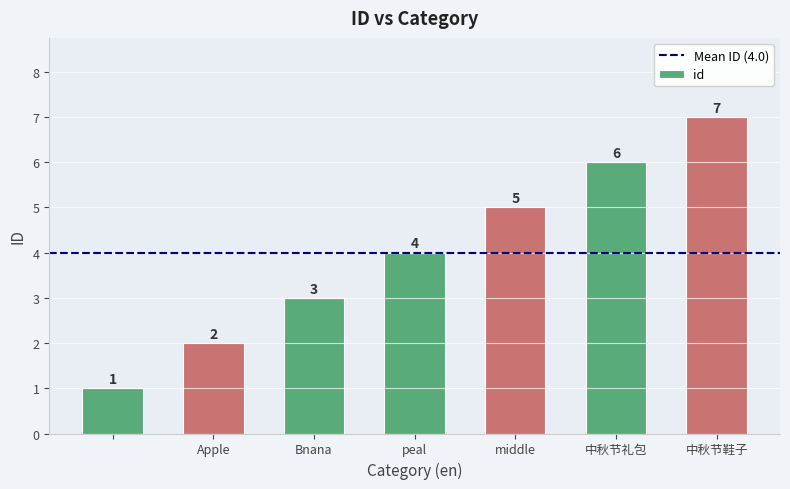

What is the maximum value shown in the chart?

7